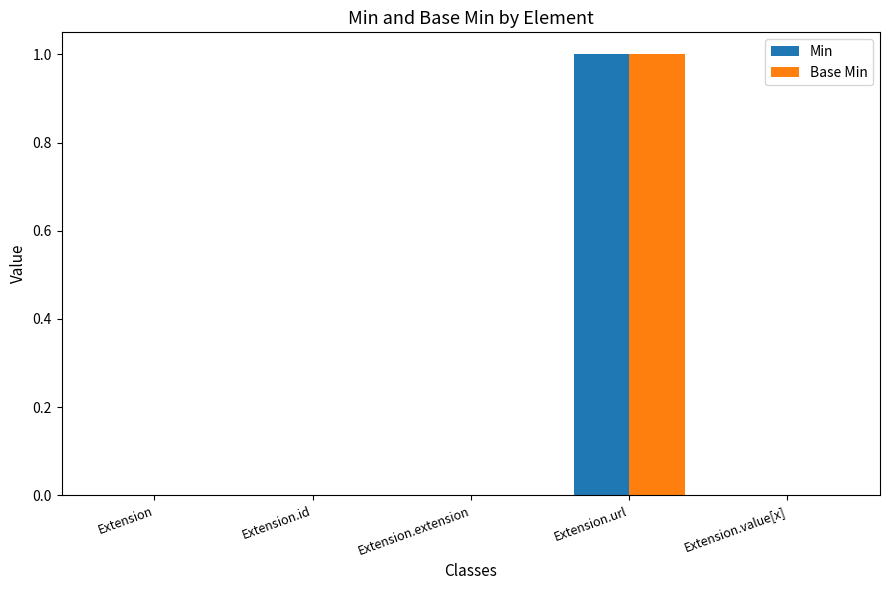

The value of Min at Extension.url is 1. True or false?

True